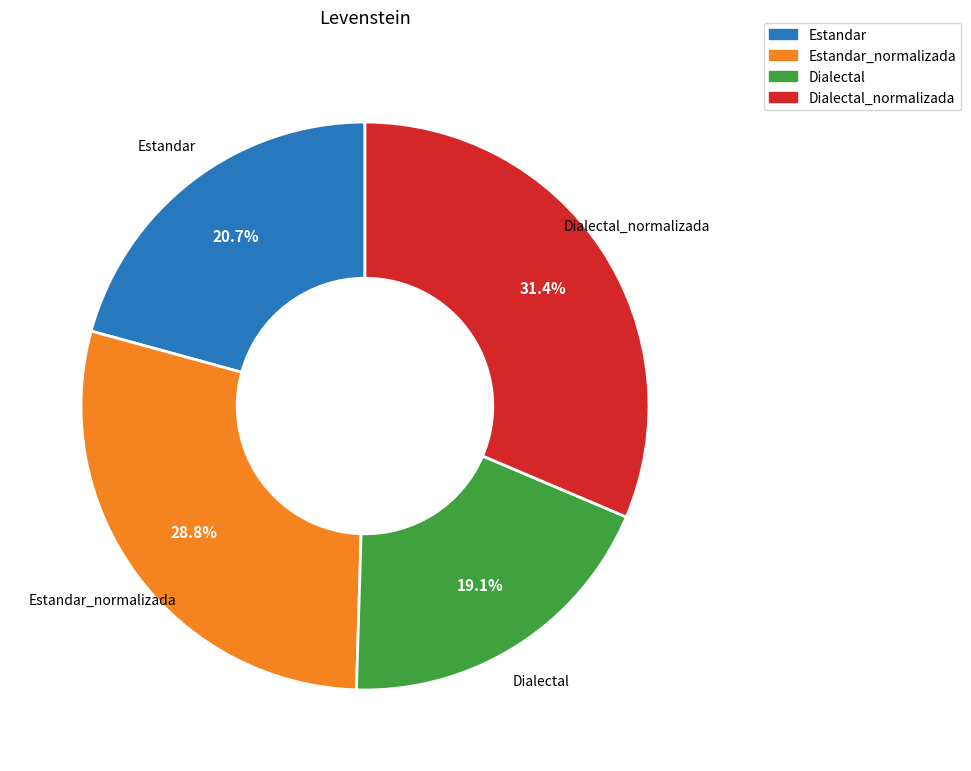

How many slices are in this pie chart?

4